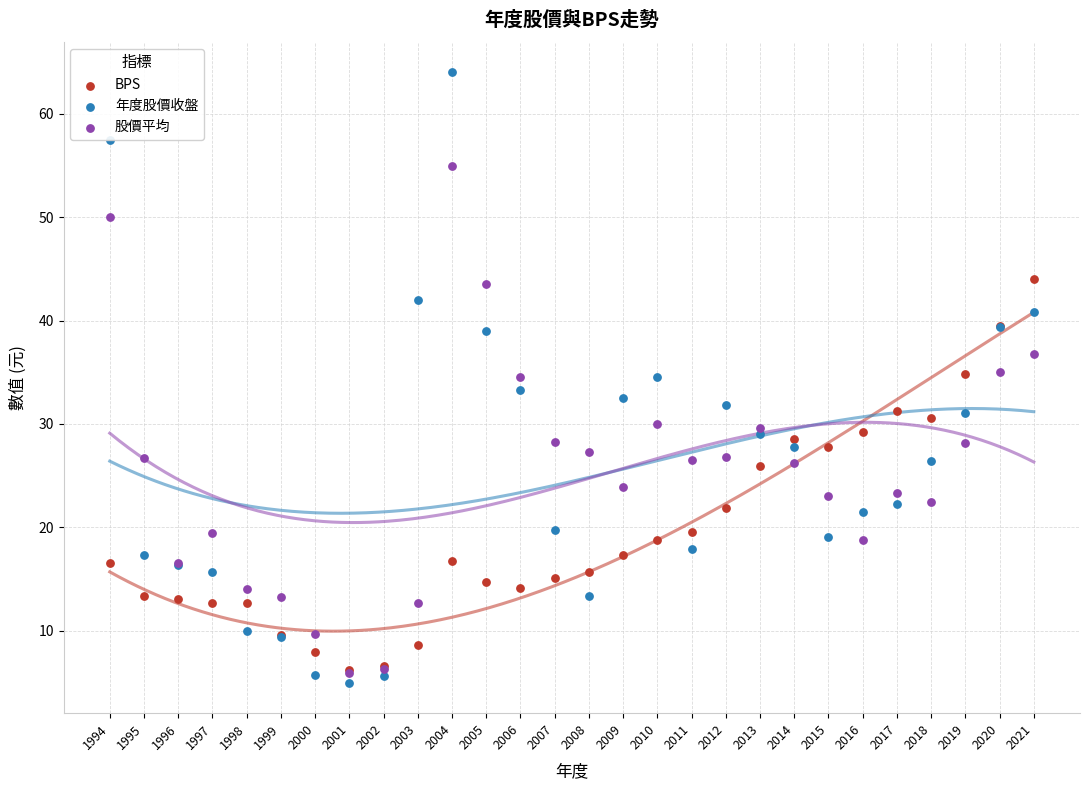

Which series has the widest spread of Y values?

年度股價收盤